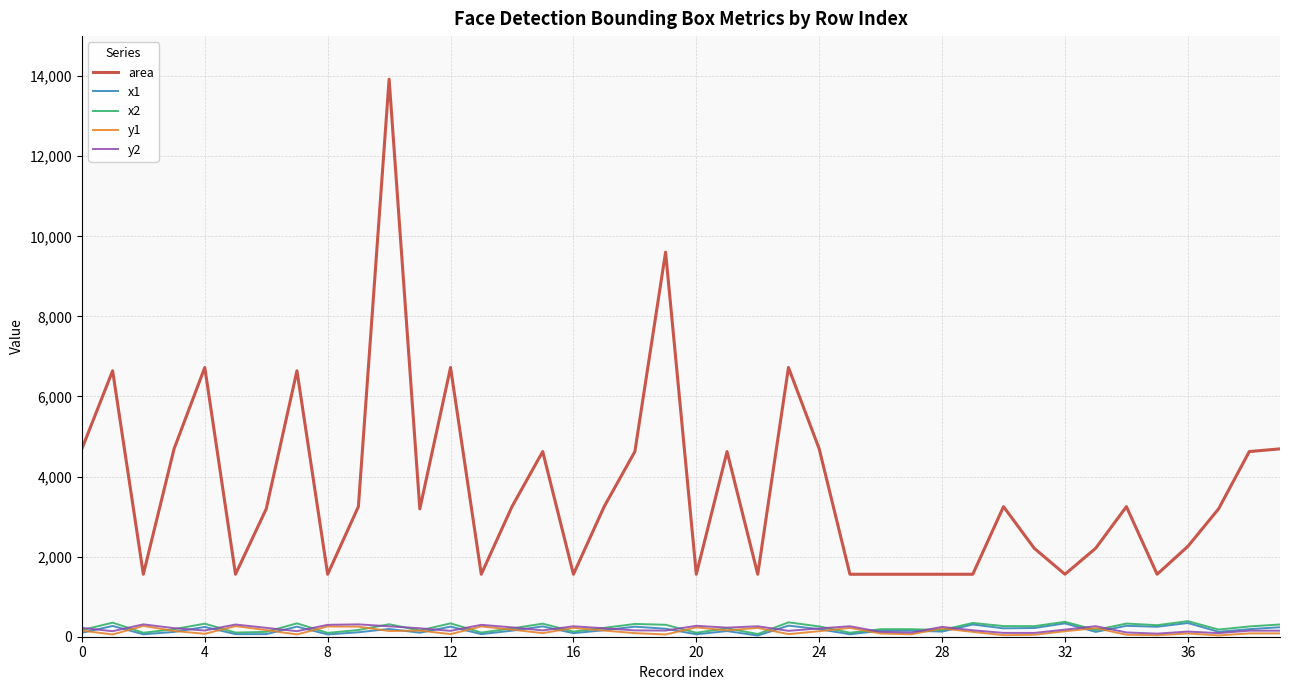

At how many categories does at least one series exceed 5396?

7